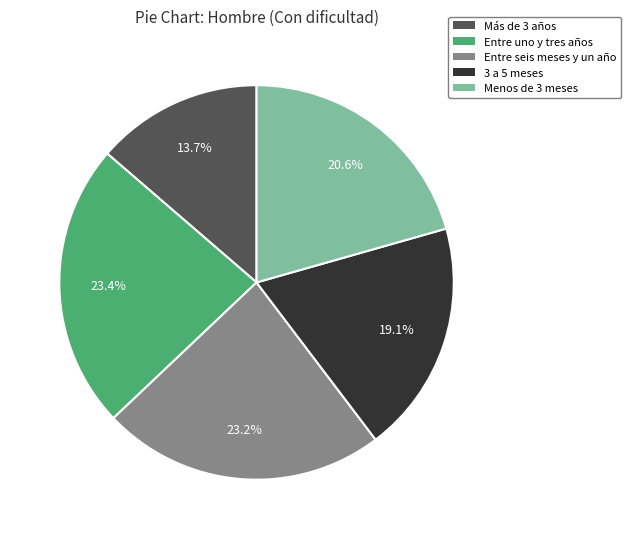

To the nearest percent, what percentage of the pie is Entre seis meses y un año?

23%